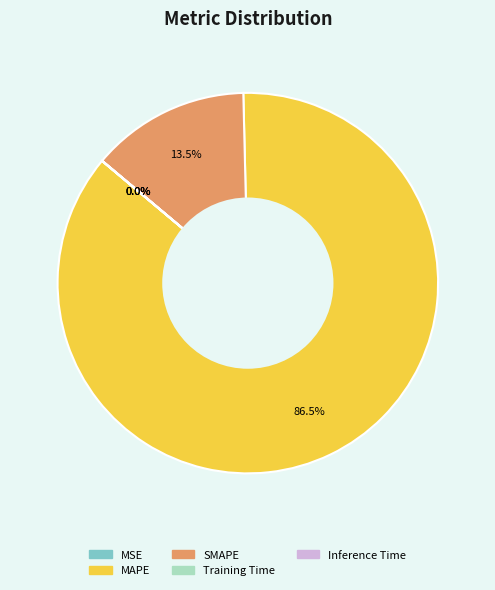

Which category has the biggest portion of the pie?

MAPE